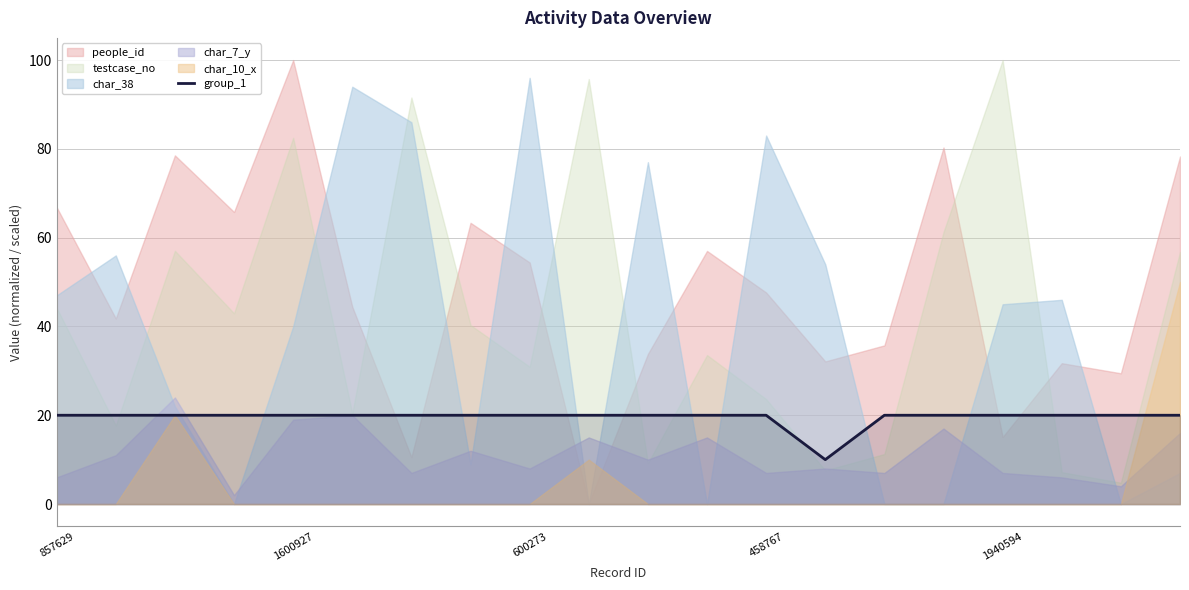

How many data points does each series have?

20